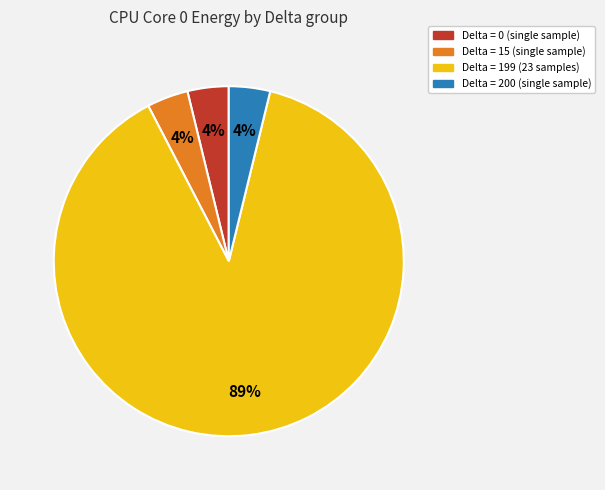

Is there any slice that represents more than half of the pie?

Yes